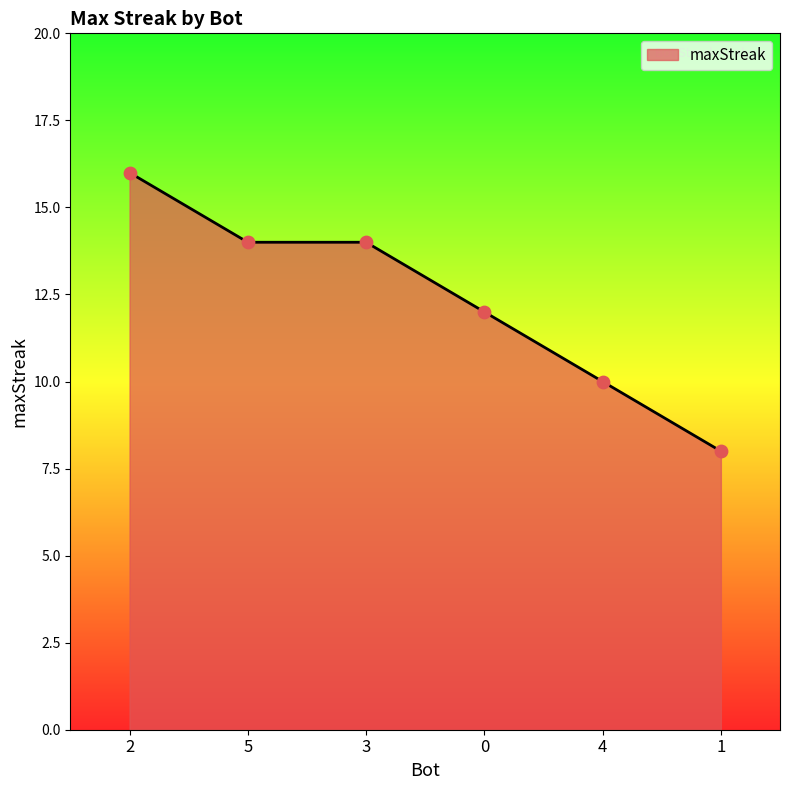

What is the change in value from 3 to 1?

-6